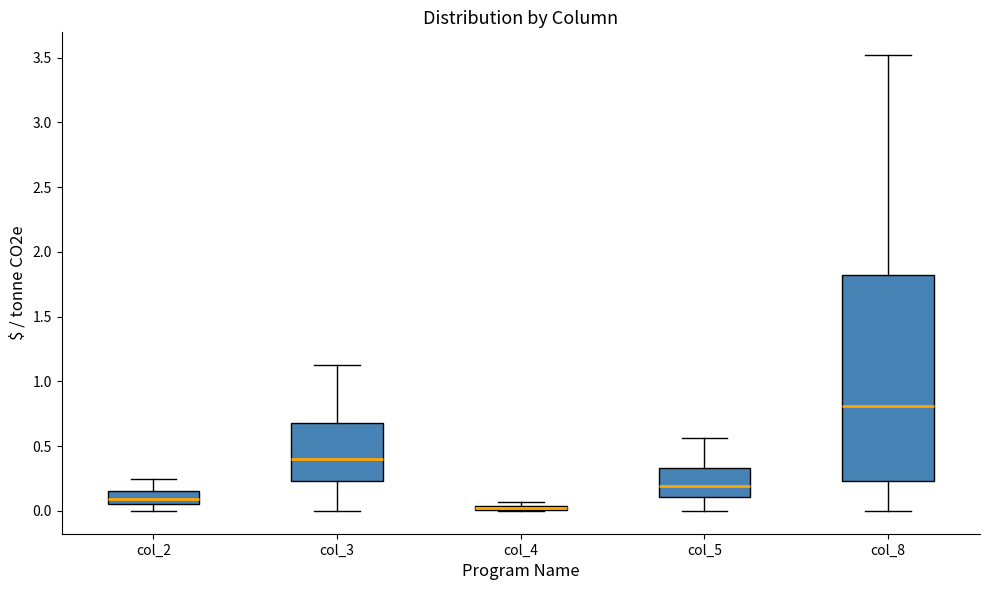

Which box is the tallest, from its lower edge to its upper edge?

col_8